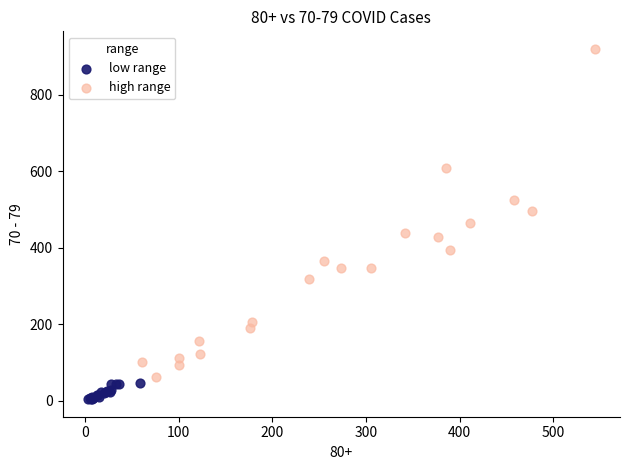

Which series reaches the maximum Y coordinate?

high range